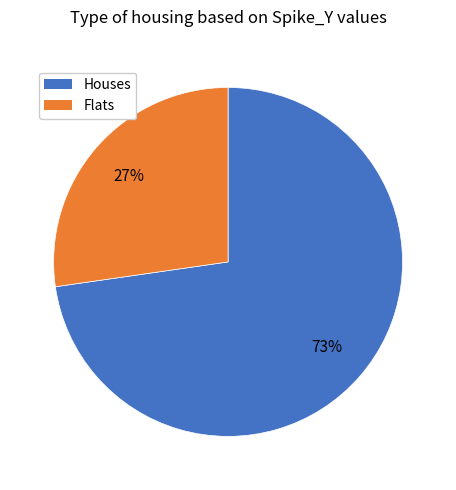

Is there a majority slice in this chart?

Yes